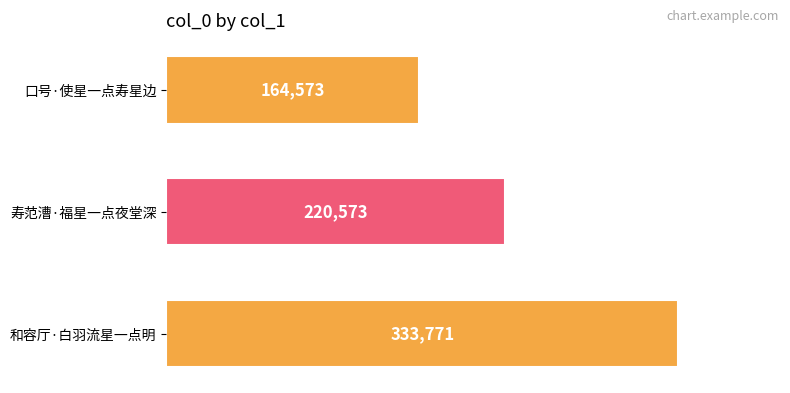

What is the label of the 1st bar from the bottom?

和容厅·白羽流星一点明